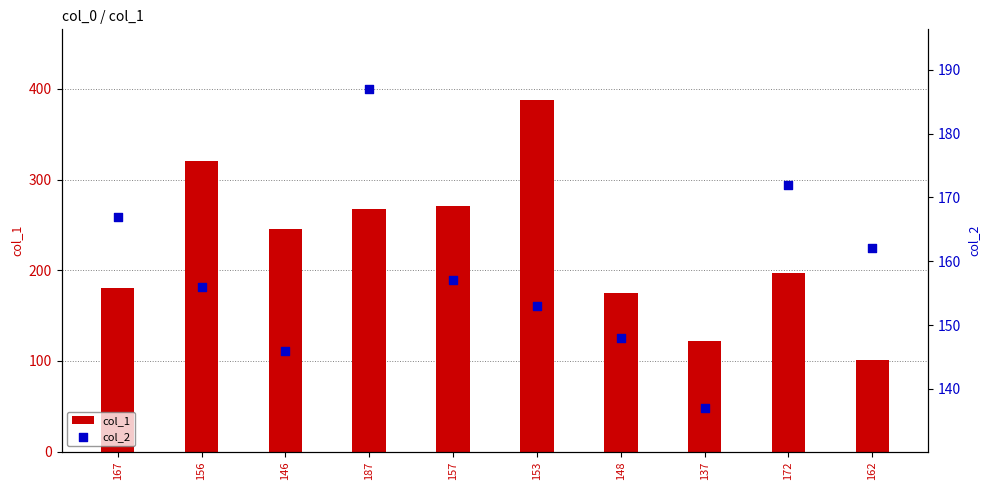

What are all the series names shown in the legend?

col_1, col_2